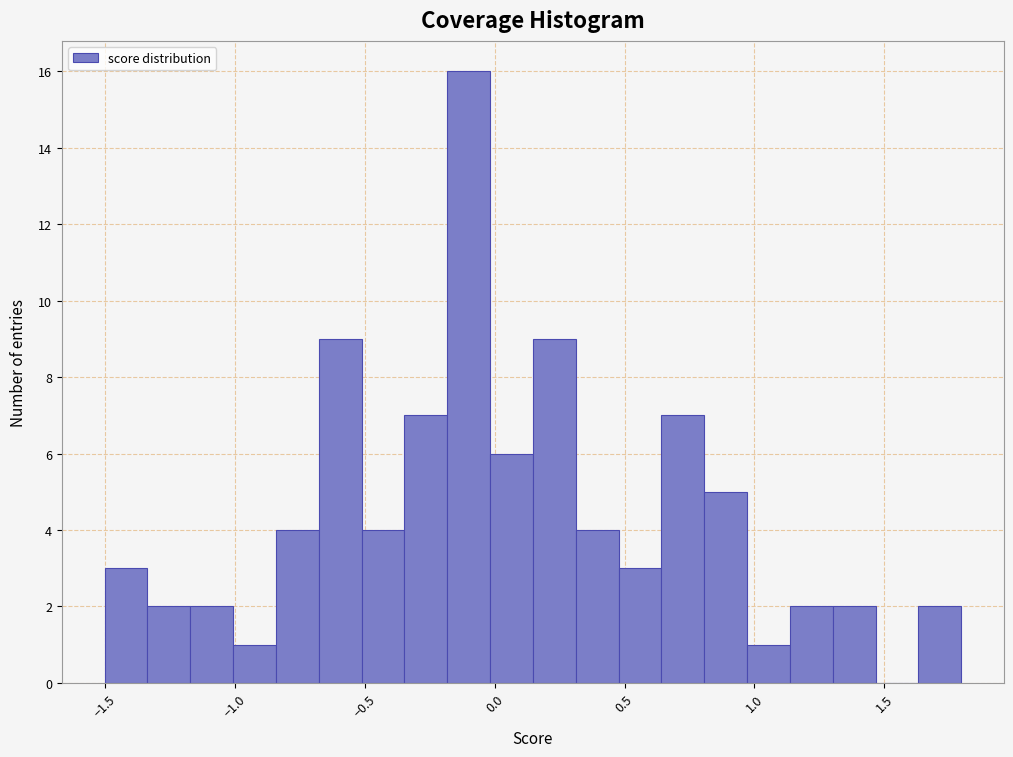

Read against the x-axis, roughly where is the centre of the tallest bar?

-0.10